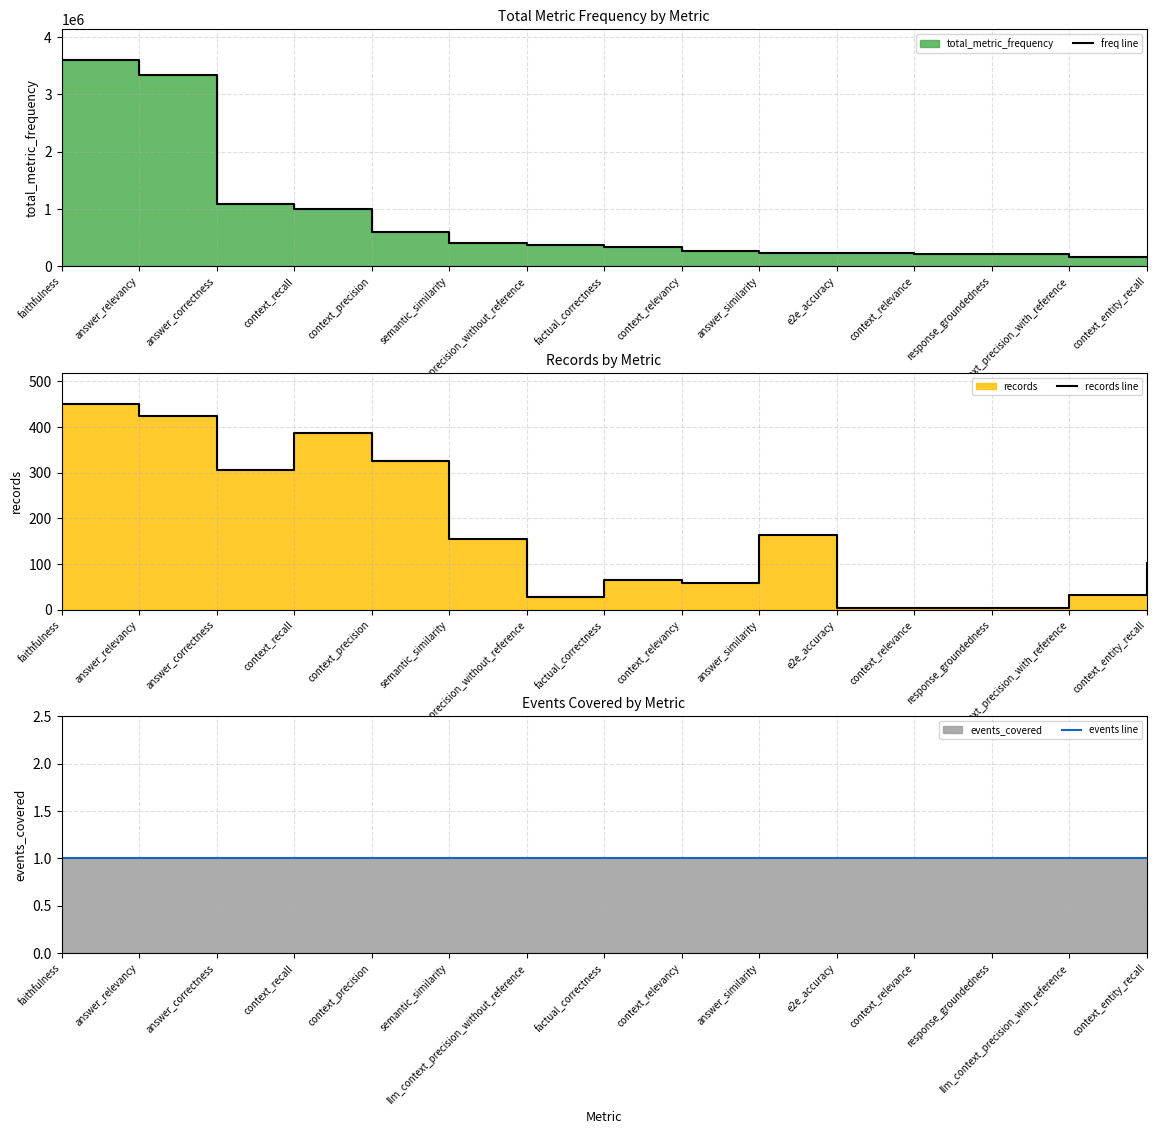

List the labels in order of events line value, smallest first.

faithfulness, answer_relevancy, answer_correctness, context_recall, context_precision, semantic_similarity, llm_context_precision_without_reference, factual_correctness, context_relevancy, answer_similarity, e2e_accuracy, context_relevance, response_groundedness, llm_context_precision_with_reference, context_entity_recall